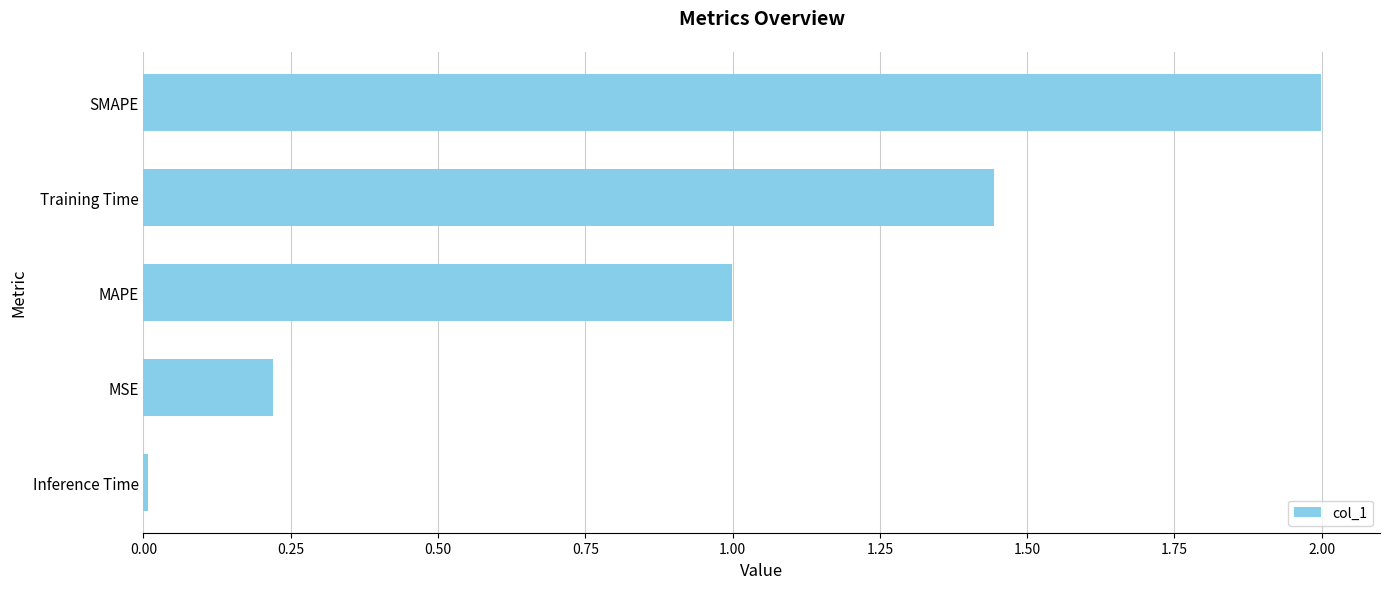

Is it true that the value at MSE is 0.2?

True